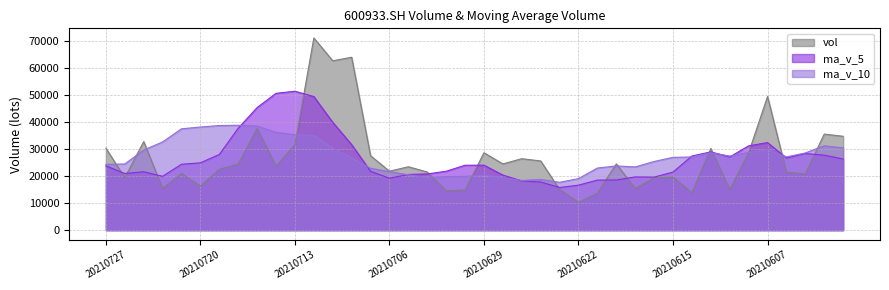

What is the value of the ma_v_5 point at the 16th from the left?

19202.8